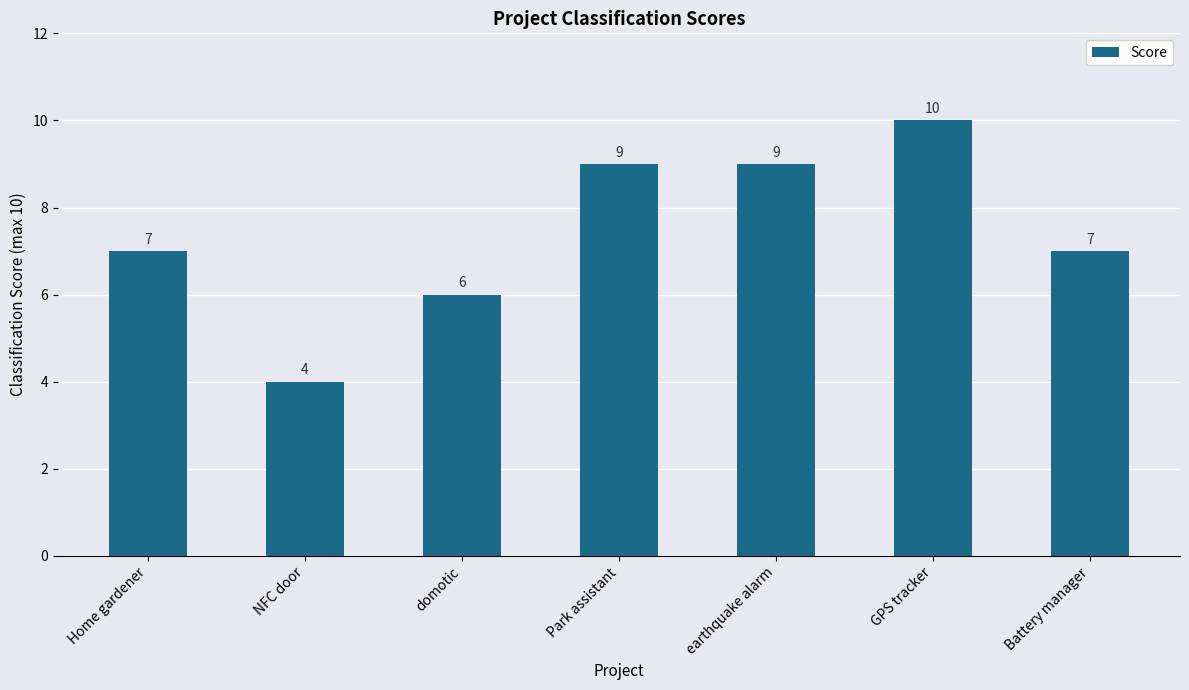

True or false: the data shows 7 at Battery manager.

True